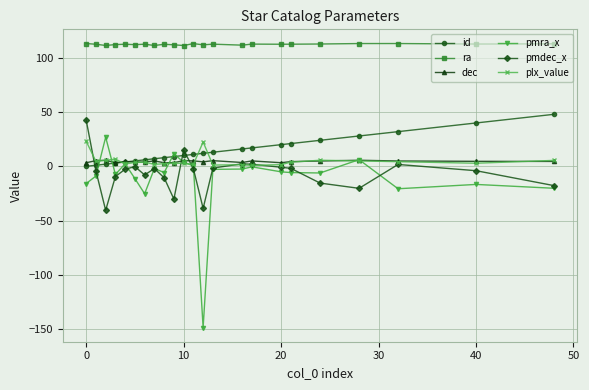

True or false: plx_value and ra intersect in this chart.

False